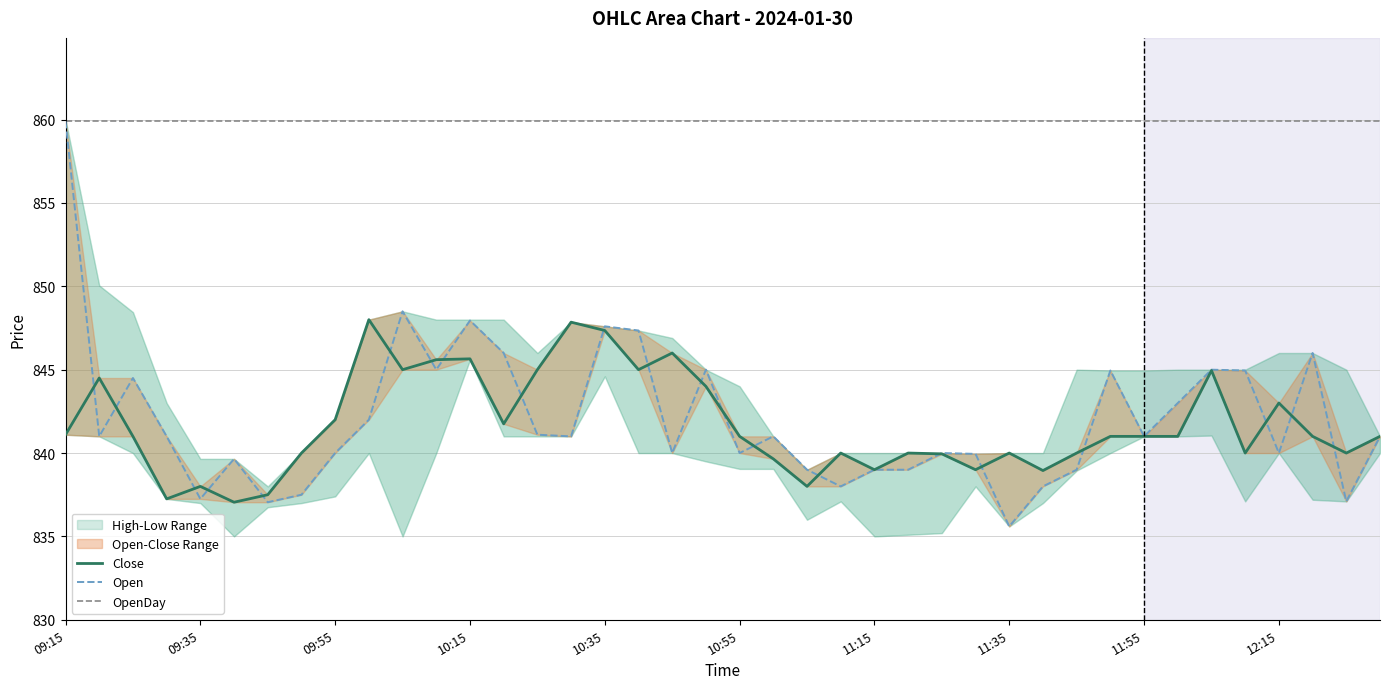

How many interior local peaks does the Close series have?

11